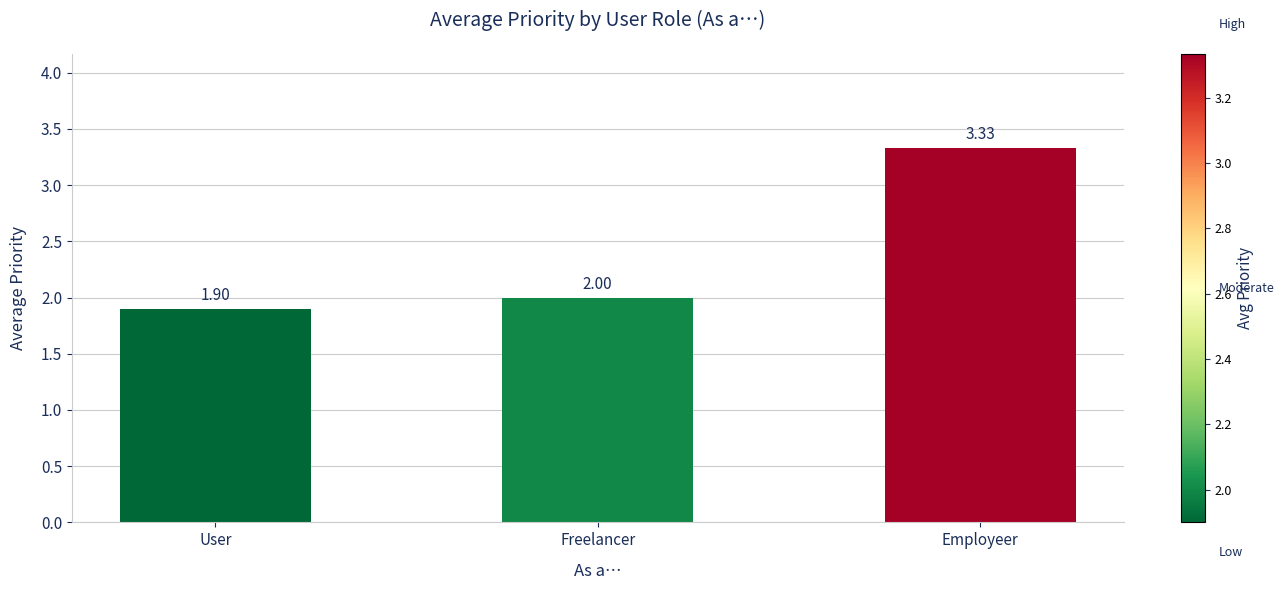

At which category does the chart reach its minimum across all series?

User